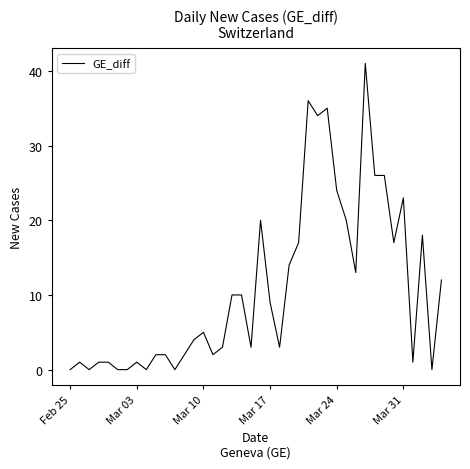

What is the difference between the maximum and minimum values?

41